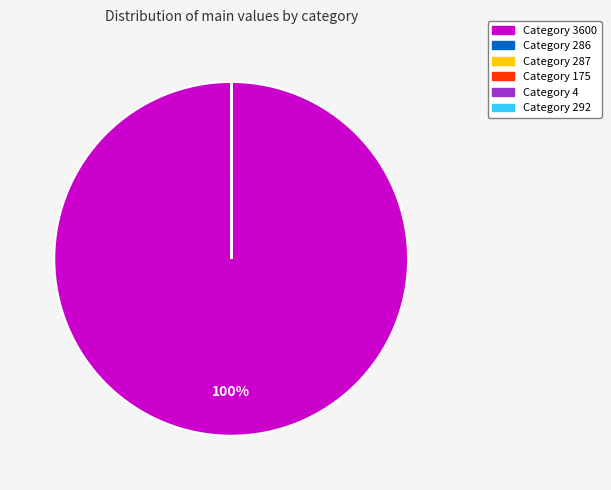

Does any single category account for the majority?

Yes